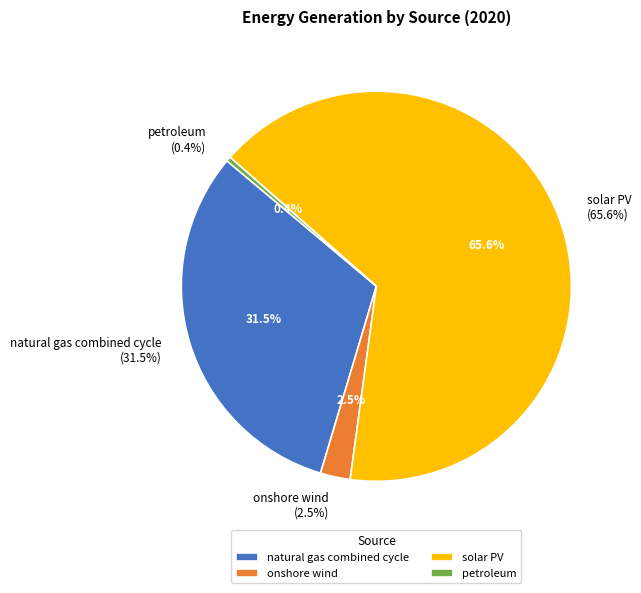

To the nearest percent, what is the combined percentage of petroleum and natural gas combined cycle?

32%